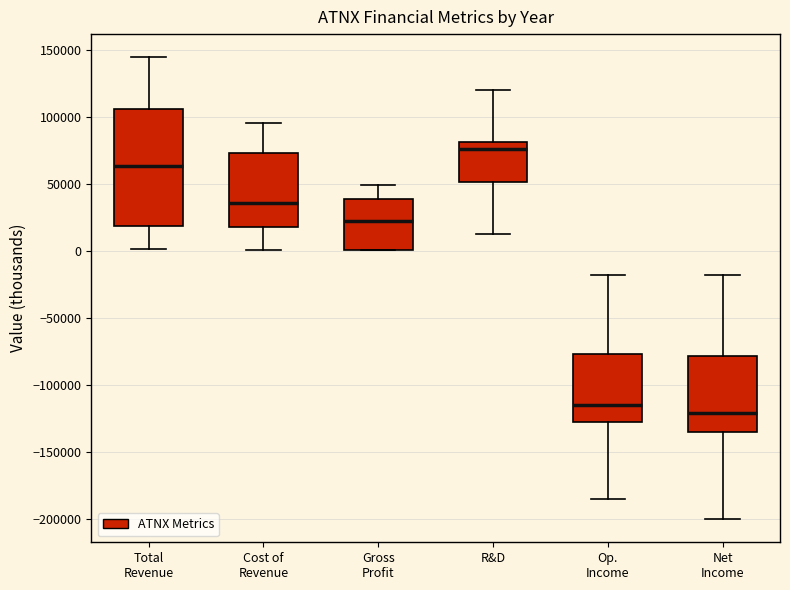

Reading left to right, read every box against the y-axis: the position of its median line, the range the box covers, and the ends of its whiskers. The values are not printed on the chart, so give them approximately, as read against the axis.

Total Revenue: median 65000, box 20000 to 105000, whiskers 0 to 145000
Cost of Revenue: median 35000, box 20000 to 75000, whiskers 0 to 95000
Gross Profit: median 20000, box 0 to 40000, whiskers 0 to 50000
R&D: median 75000, box 50000 to 80000, whiskers 15000 to 120000
Op. Income: median -115000, box -130000 to -75000, whiskers -185000 to -20000
Net Income: median -120000, box -135000 to -80000, whiskers -200000 to -20000